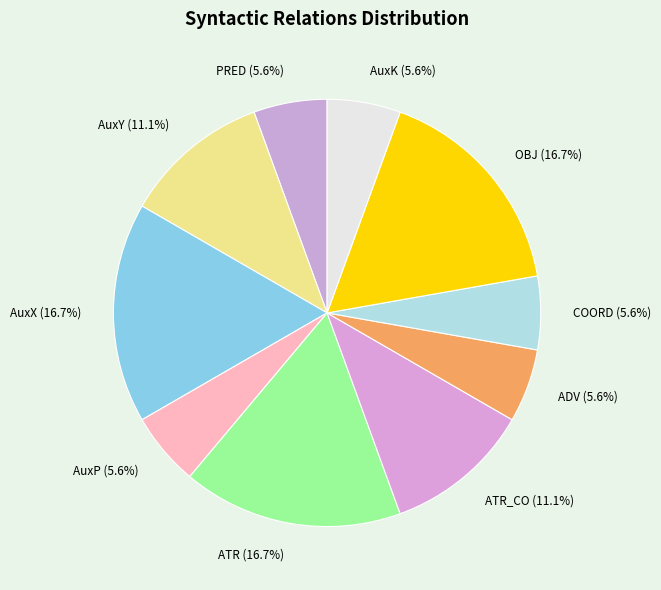

What portion of the pie excludes ADV (5.6%)?

94.4%